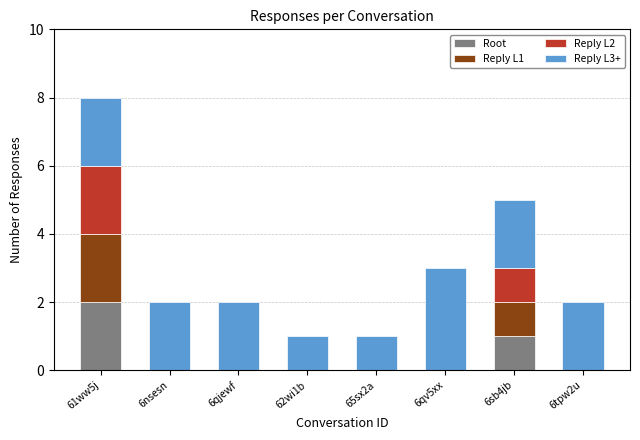

Are the bars grouped side by side (vs. stacked)?

No